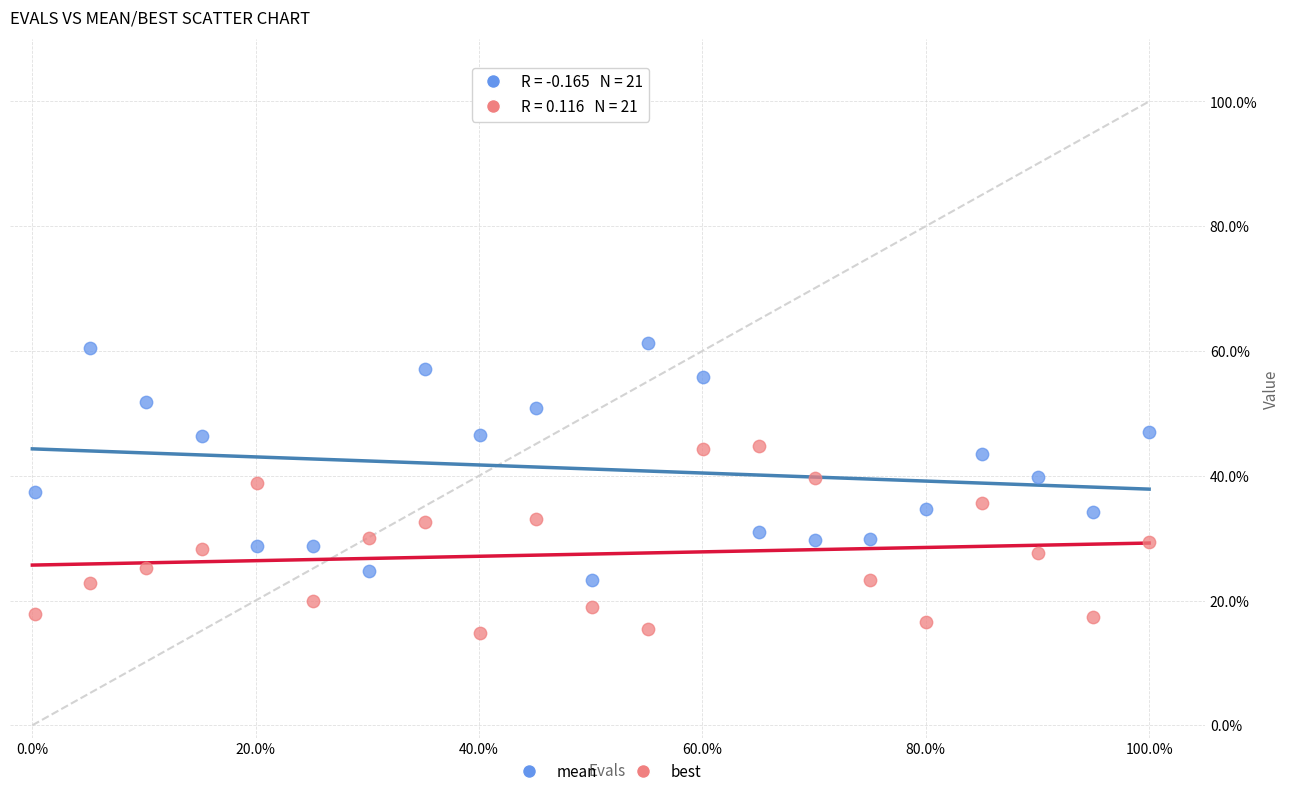

What are all the series names shown in the legend?

mean, best